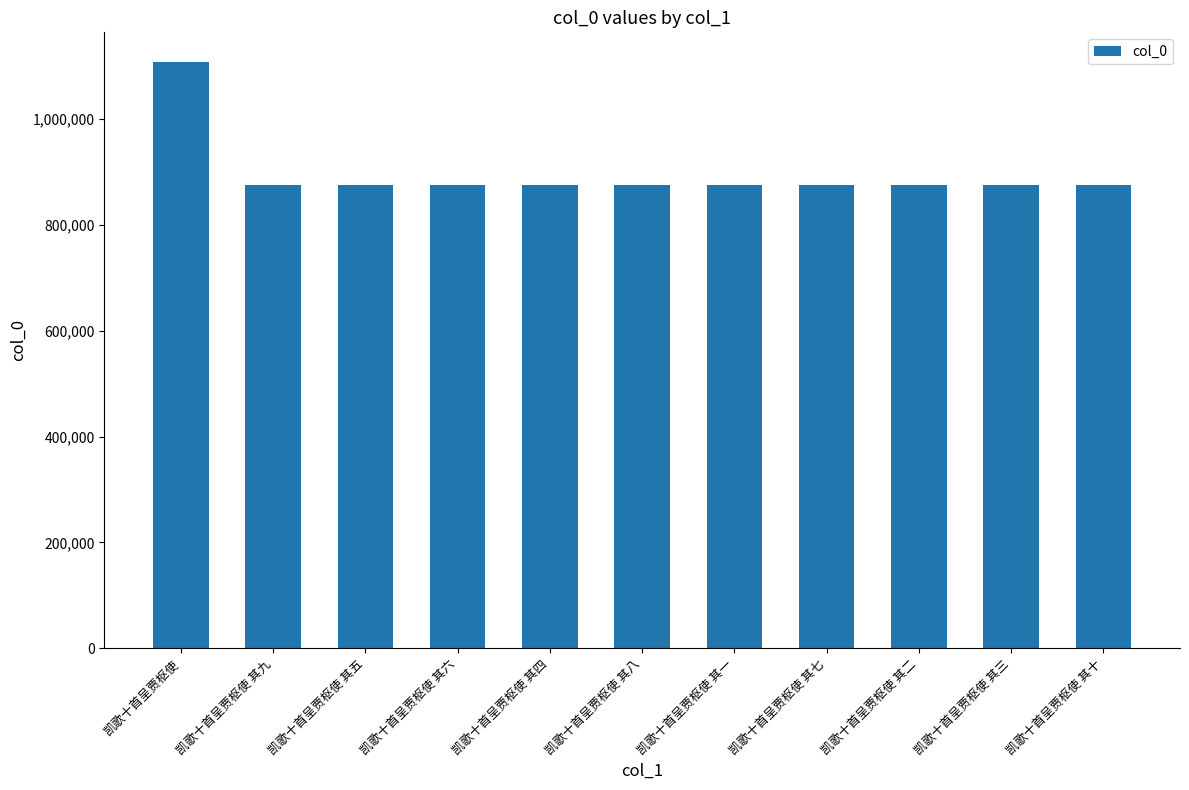

Does the chart contain stacked bars?

No